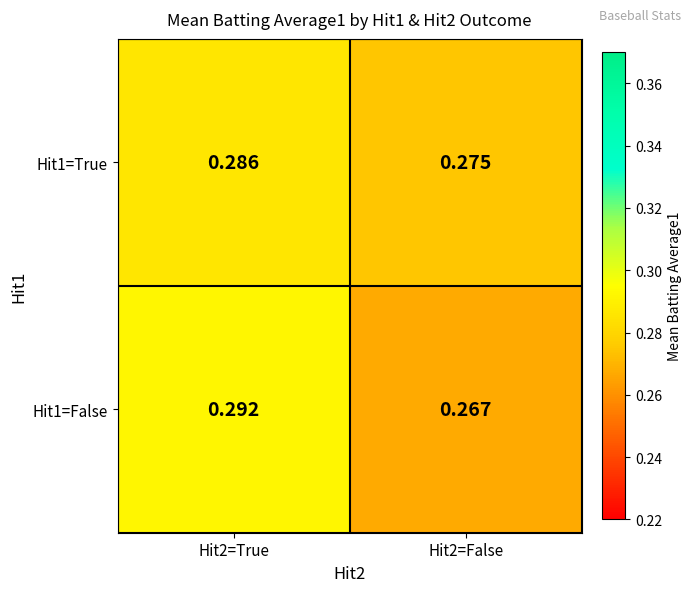

Rank the series by their maximum value, from lowest to highest.

Hit1=True, Hit1=False